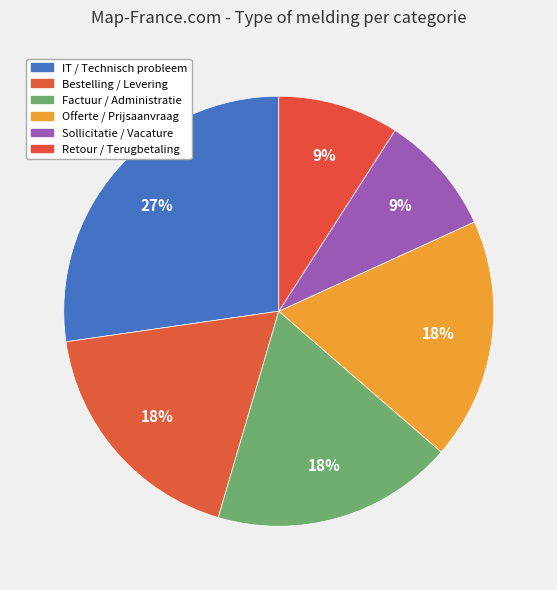

Is there a majority slice in this chart?

No